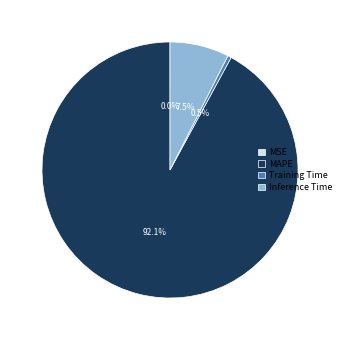

Which slice is the largest?

MAPE